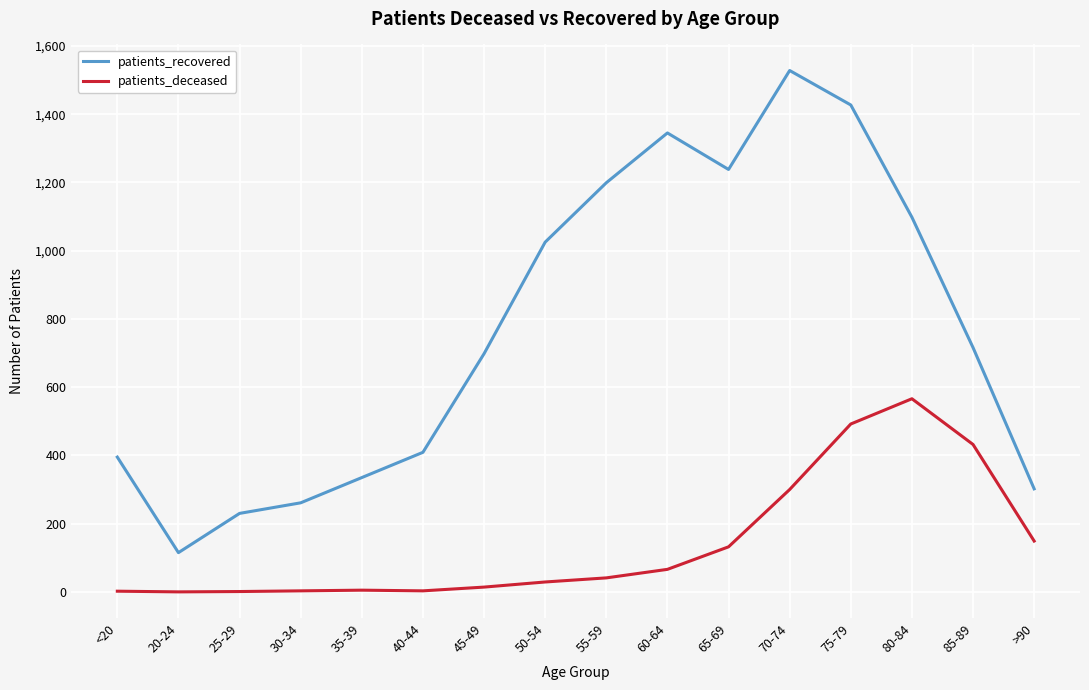

True or false: patients_deceased and patients_recovered cross at least once.

False